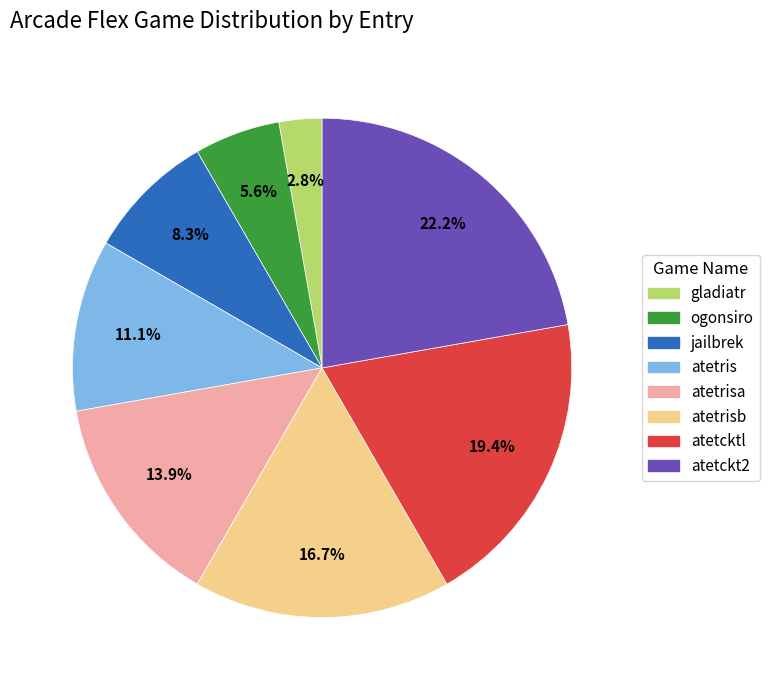

Is there any slice that represents more than half of the pie?

No